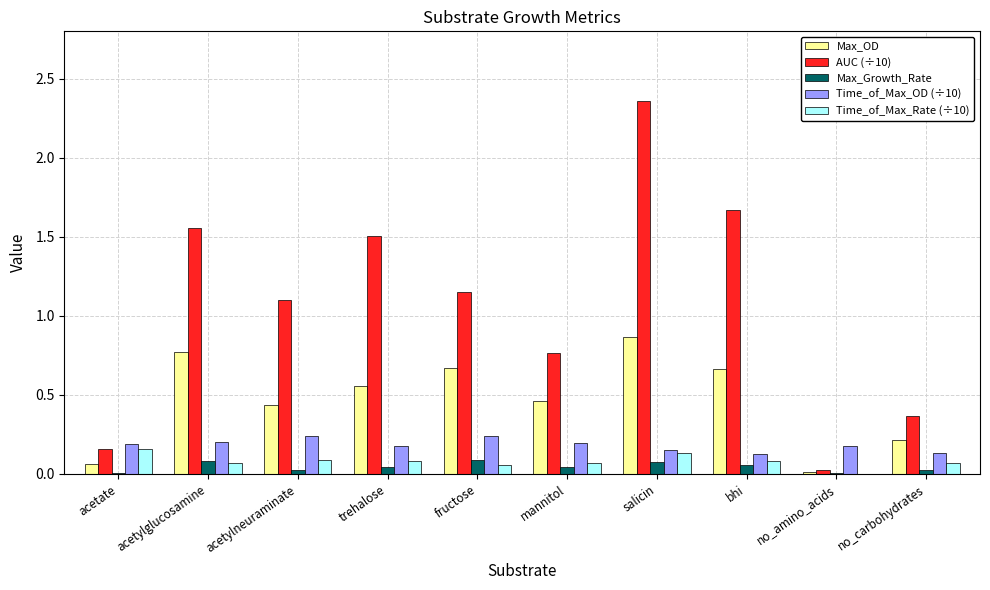

How many series are shown in this chart?

5